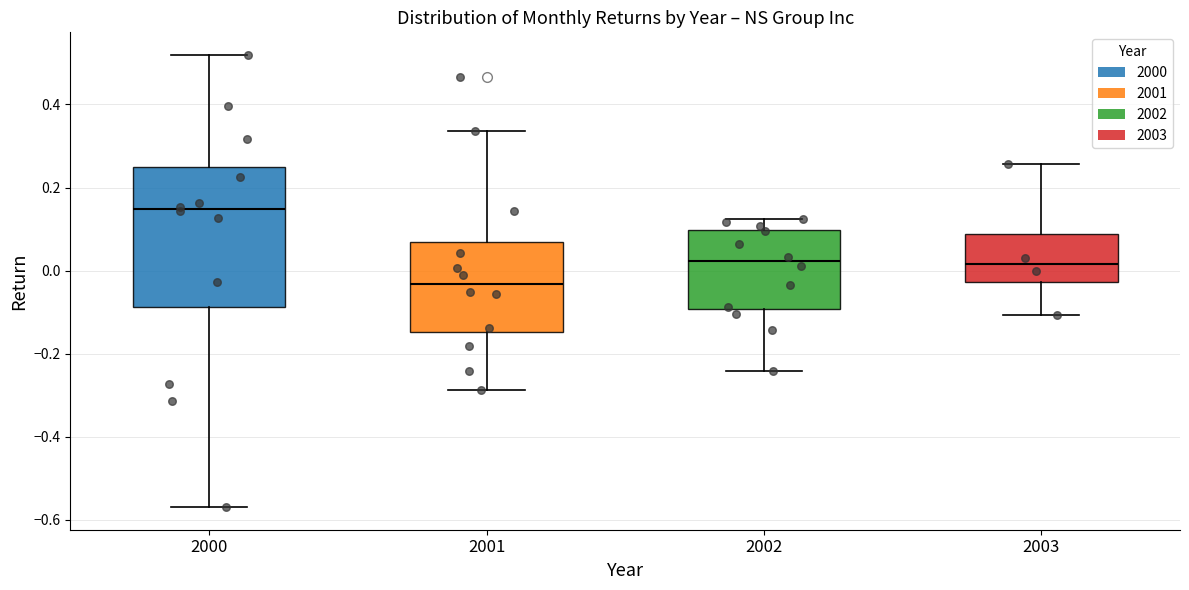

Comparing the boxes themselves (not the whiskers), which one is the tallest?

2000